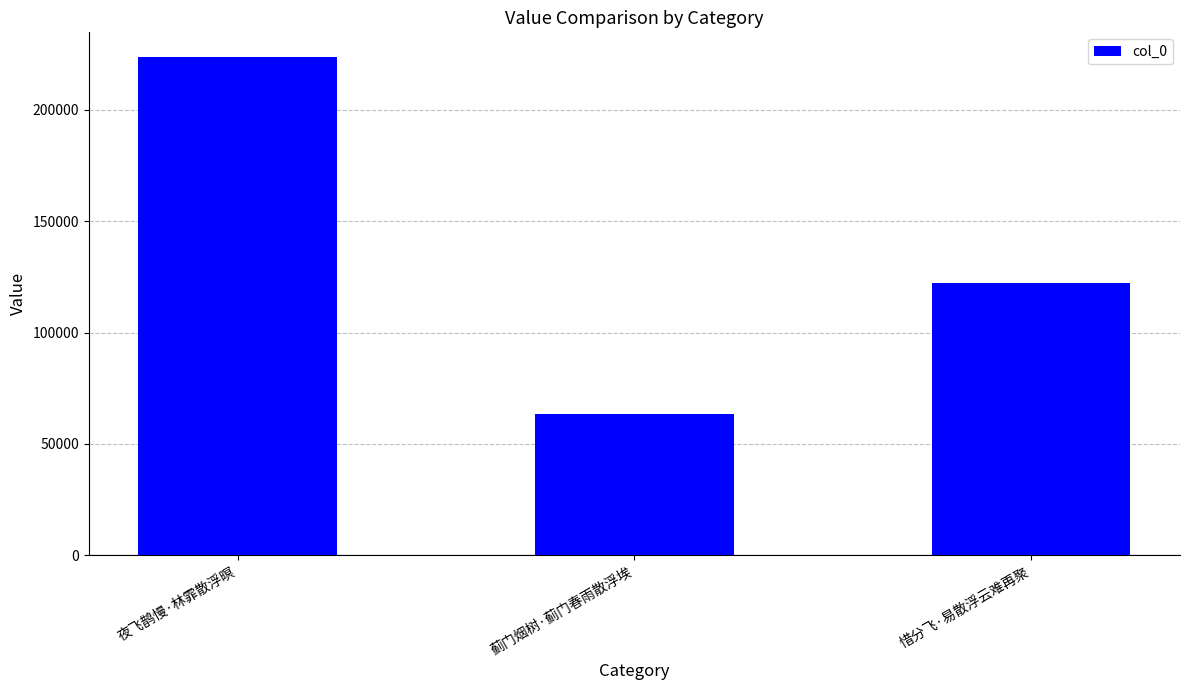

List the labels in order of value, largest first.

夜飞鹊慢·林霏散浮暝, 惜分飞·易散浮云难再聚, 蓟门烟树·蓟门春雨散浮埃